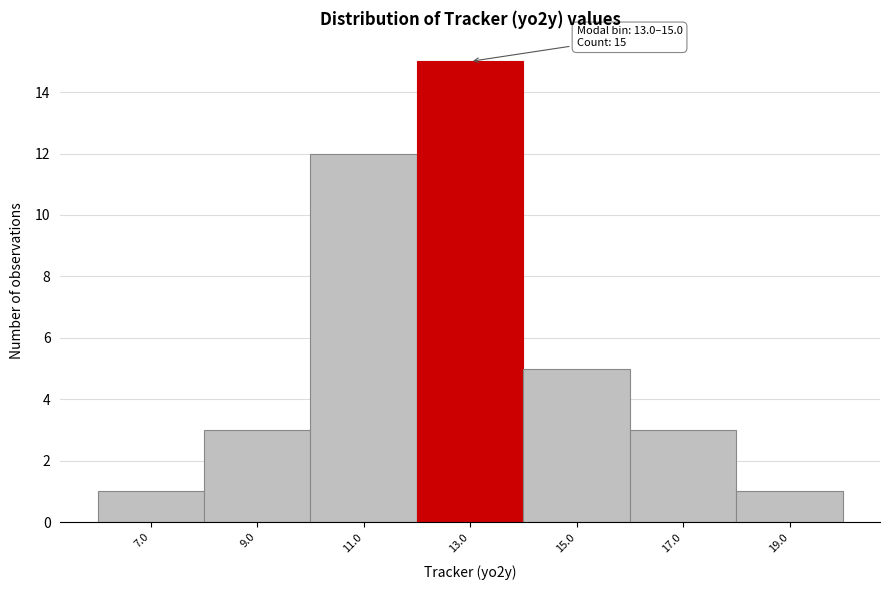

Reading right to left, extract all data points from this chart.

19.0=1	17.0=3	15.0=5	13.0=15	11.0=12	9.0=3	7.0=1